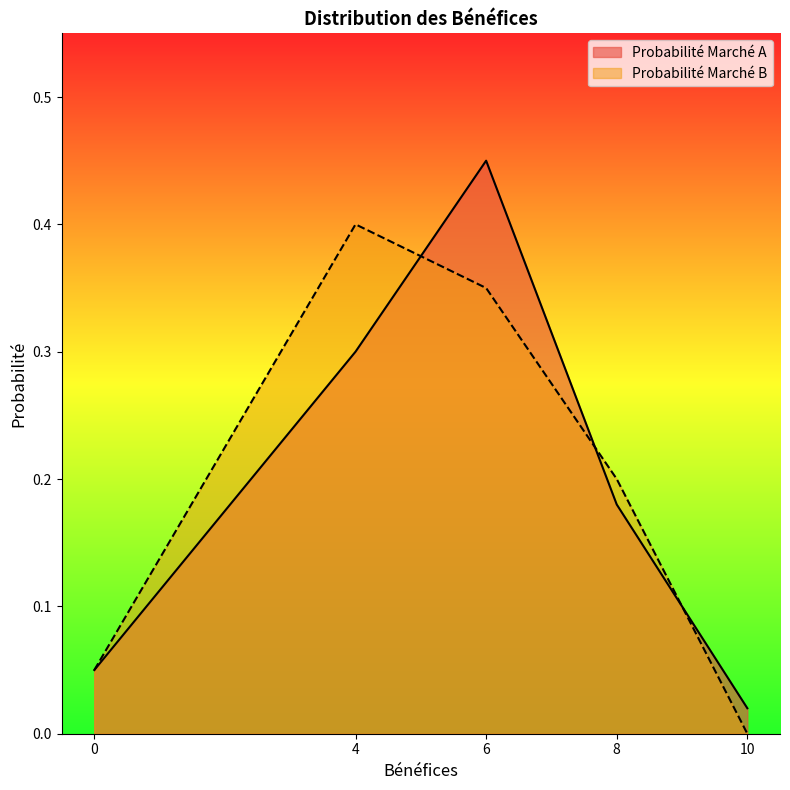

What are all the series names shown in the legend?

Probabilité Marché A, Probabilité Marché B